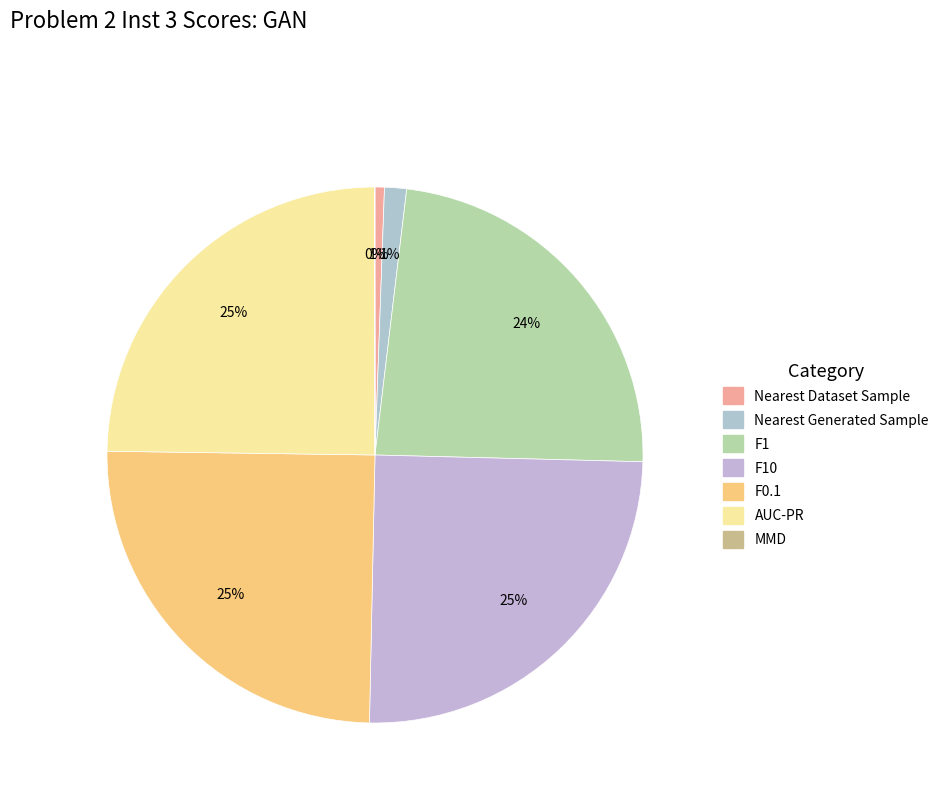

To the nearest percent, what is the difference between the largest and smallest slice percentages?

25%